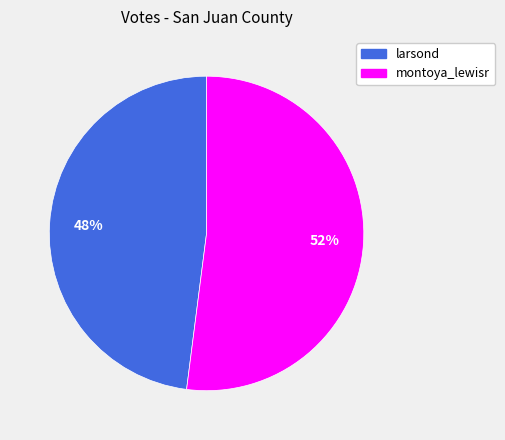

Combined, do larsond and montoya_lewisr account for over 50%?

Yes